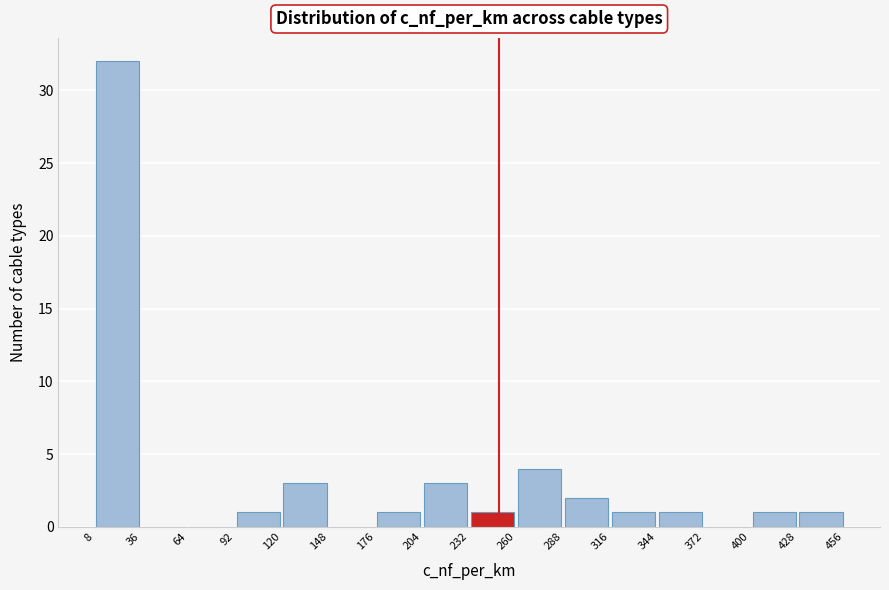

Which range on the x-axis has the tallest bar?

8 to 36